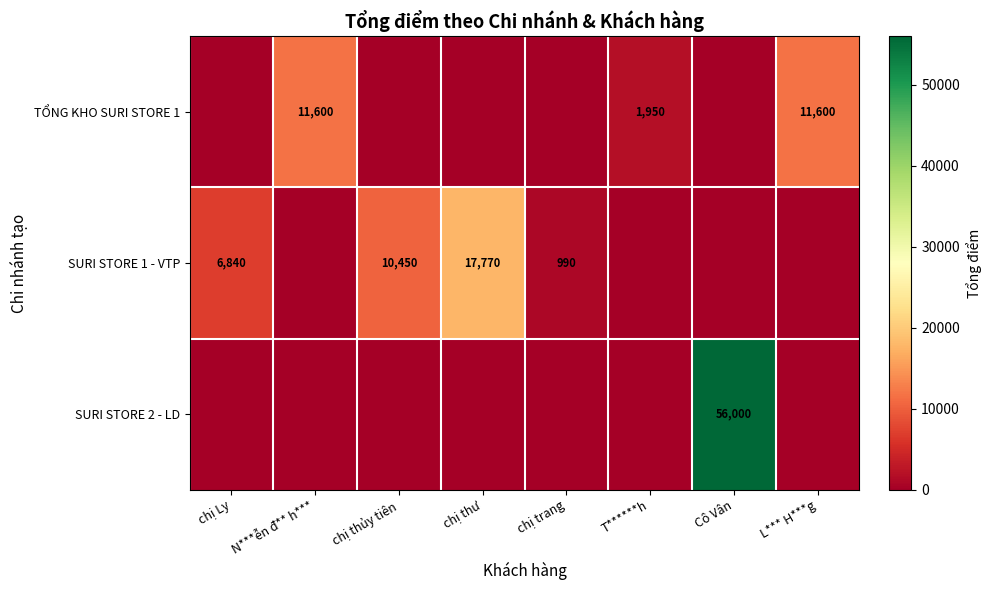

What is the difference between the TỔNG KHO SURI STORE 1 values at N***ễn đ** h*** and T******h?

9650